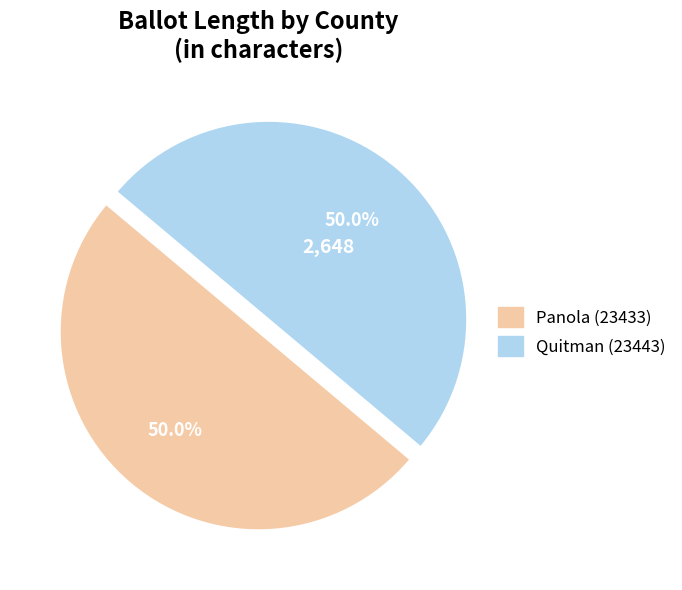

What percentage do Panola (23433) and Quitman (23443) together represent?

100.0%